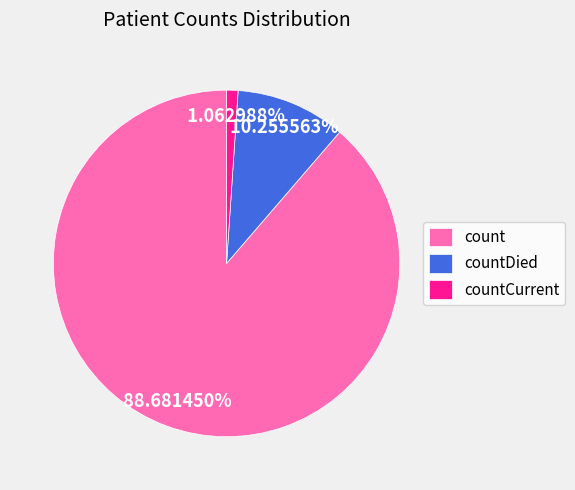

What is the ratio of the value at countDied to the value at count?

0.1